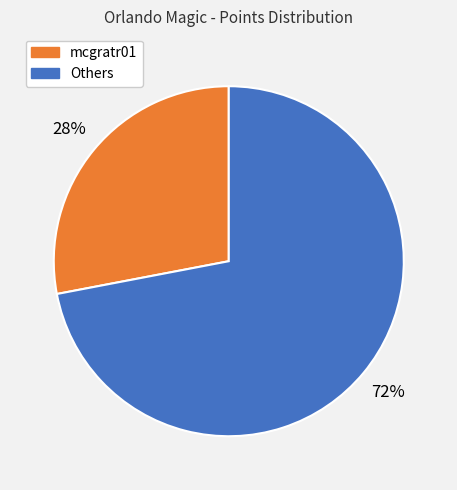

Is there any slice that represents more than half of the pie?

Yes